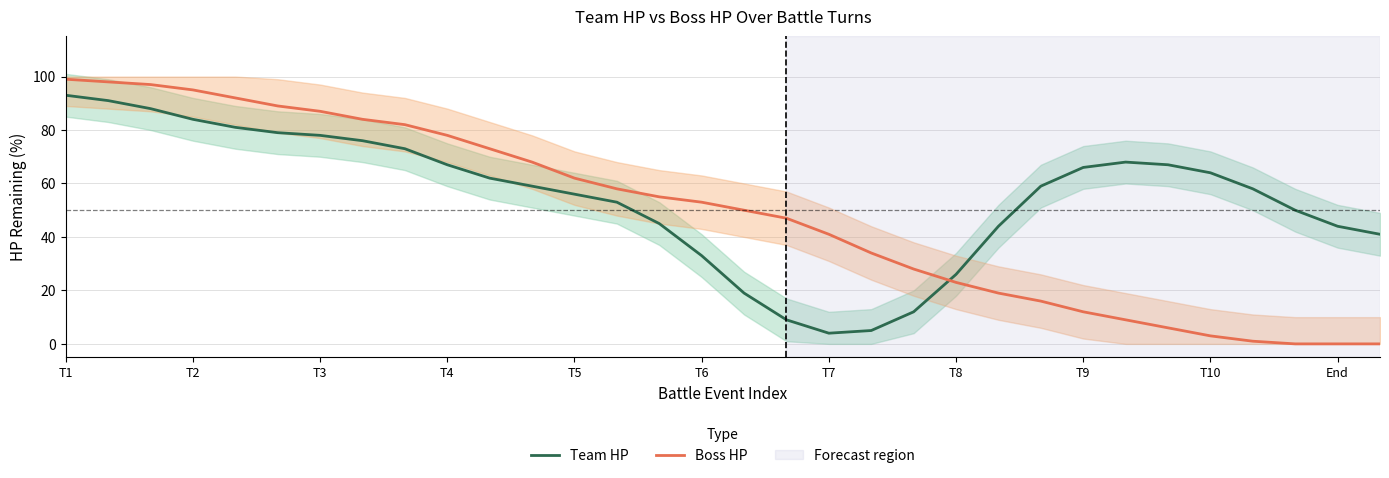

The Team HP series shows 101 at T9. True or false?

False